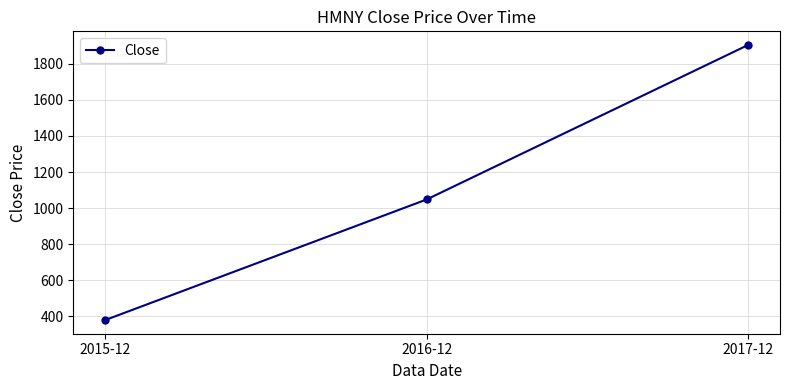

What is the sum of all values?

3331.4